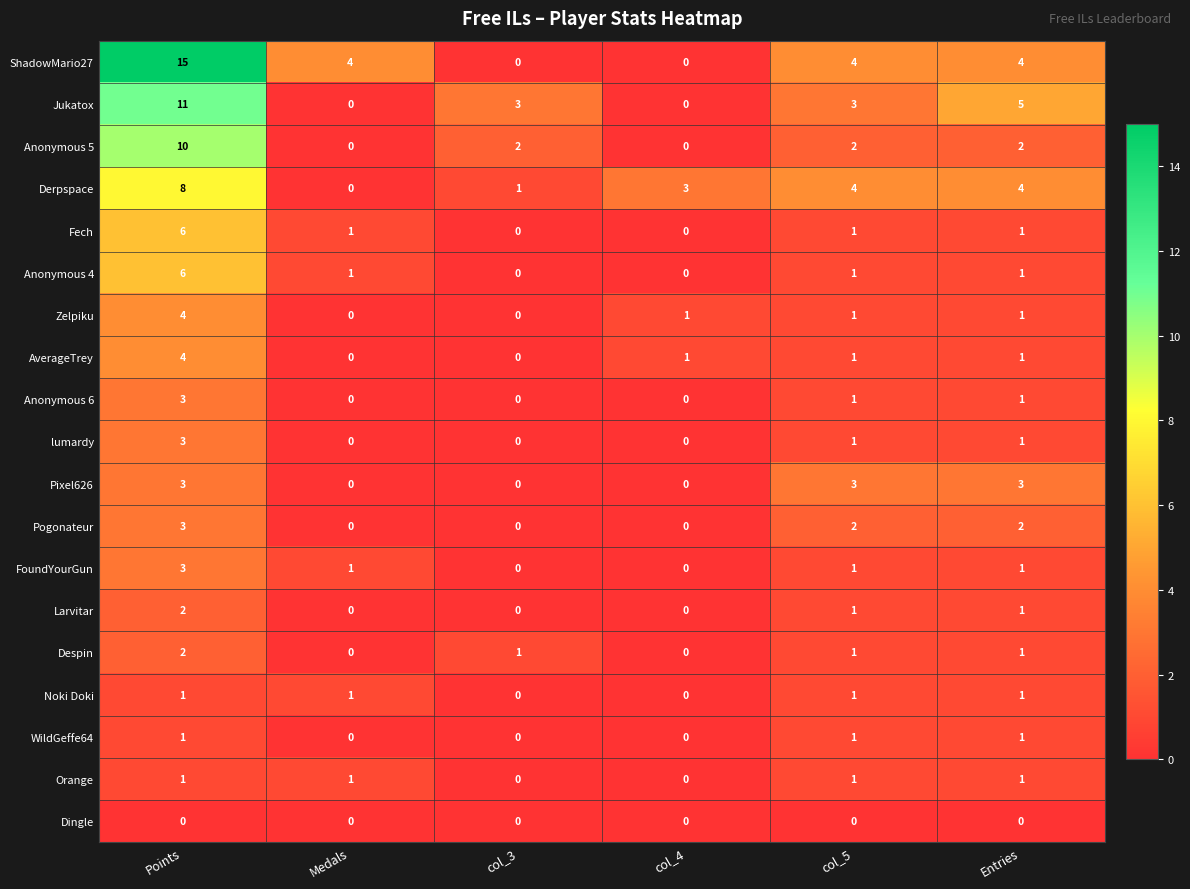

Count the Larvitar values in the range 0 to 1.

5